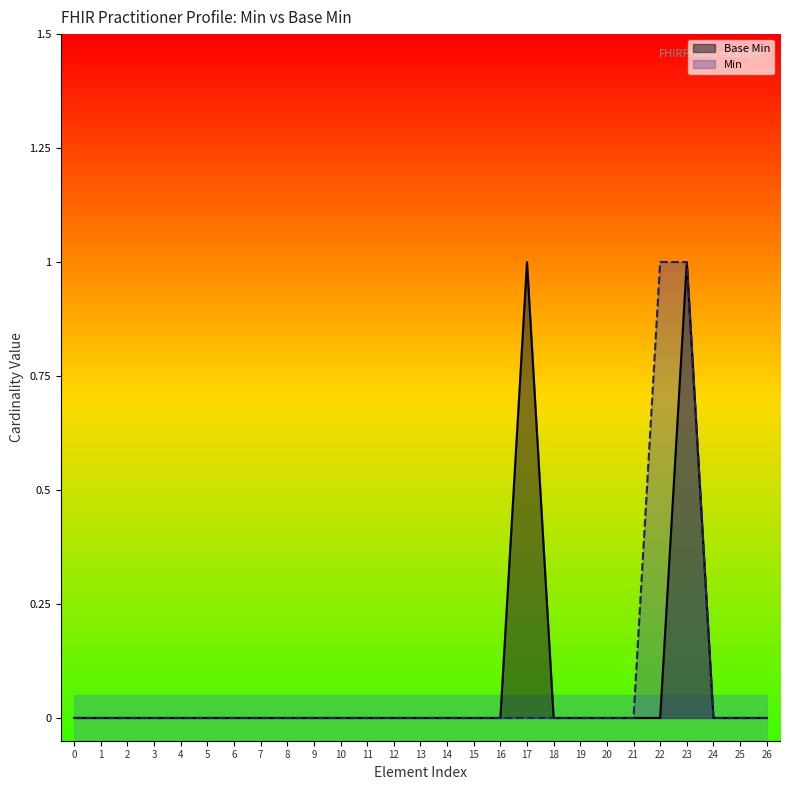

Does the chart display data point markers on the line(s)?

No